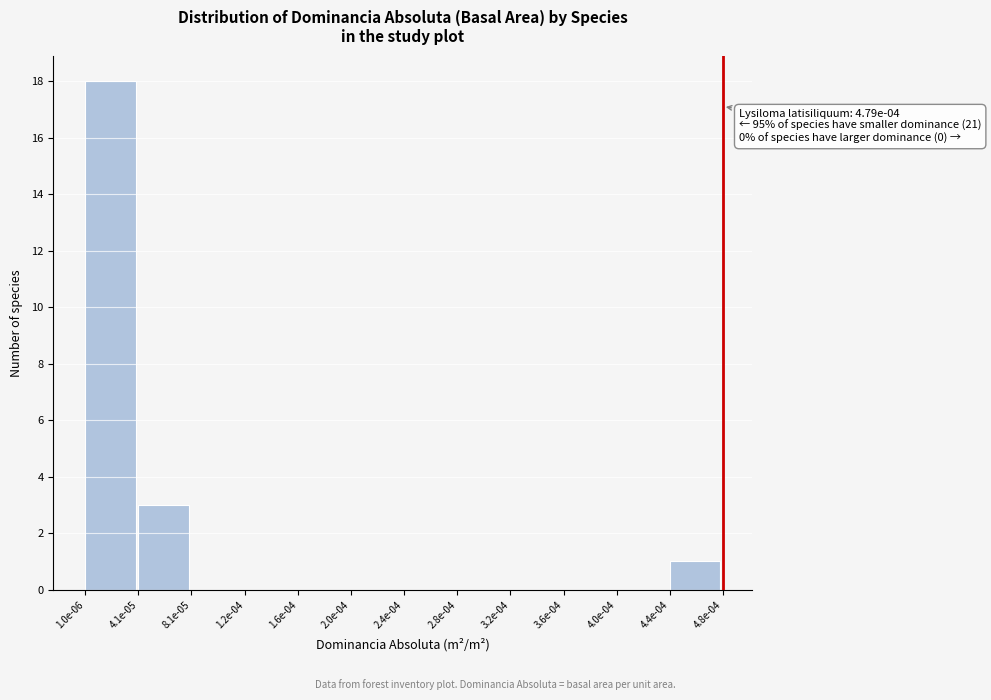

Reading right to left, what are all the values shown in this chart?

4.4e-04=1	4.0e-04=0	3.6e-04=0	3.2e-04=0	2.8e-04=0	2.4e-04=0	2.0e-04=0	1.6e-04=0	1.2e-04=0	8.1e-05=0	4.1e-05=3	1.0e-06=18